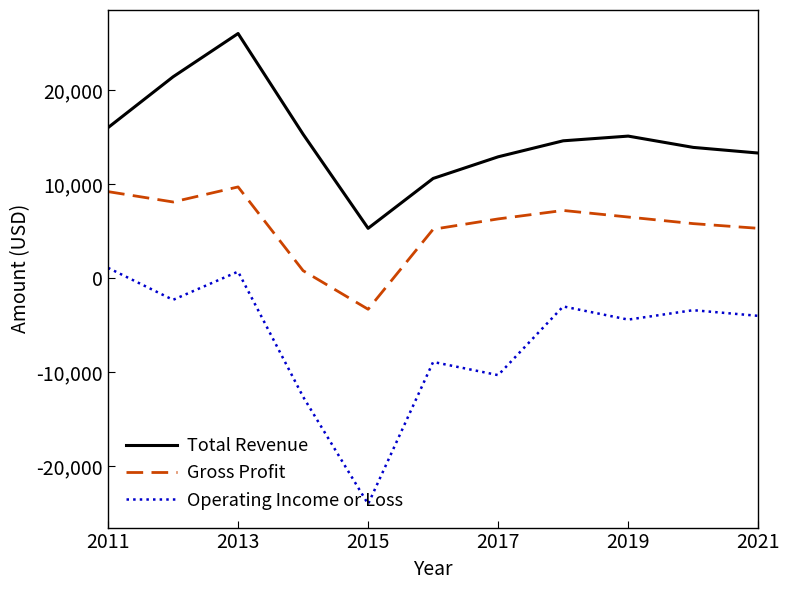

True or false: Total Revenue has more than 0 points higher than both neighbors.

True